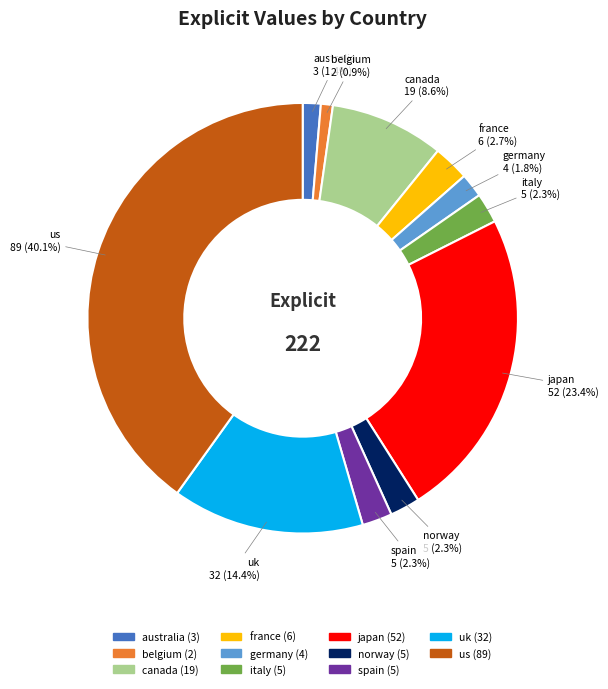

What is the ratio of the value at germany to the value at uk?

0.1